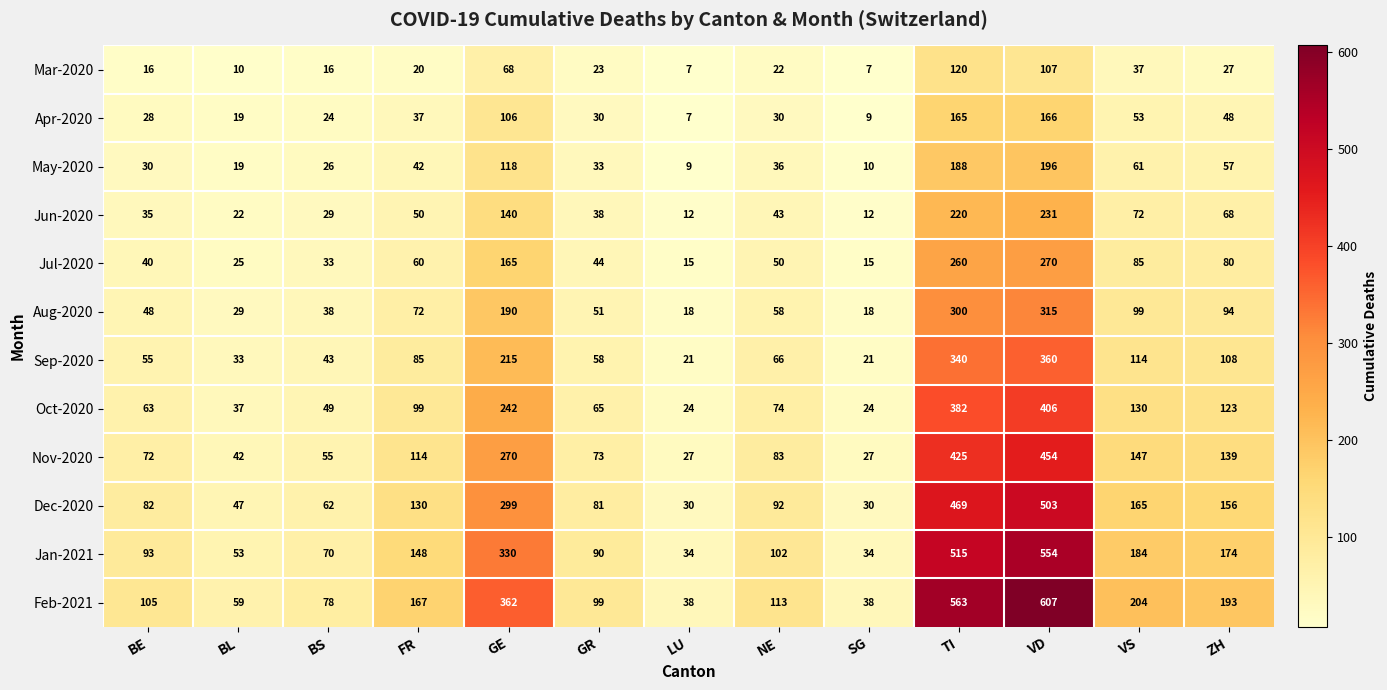

True or false: Oct-2020 has a value of 109 at BE.

False